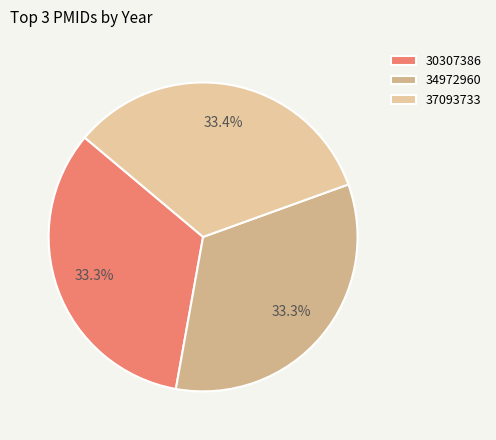

How many segments does this pie chart have?

3